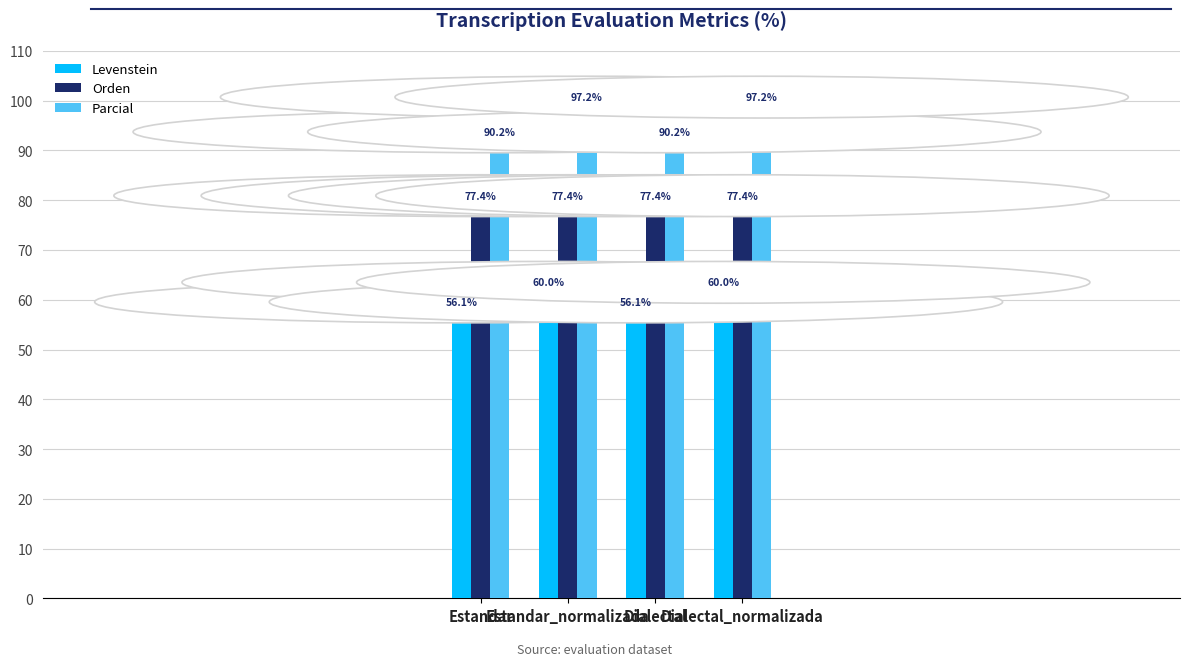

Reading right to left, list all the values displayed in this chart.

Levenstein: Dialectal_normalizada=60.0	Dialectal=56.1	Estandar_normalizada=60.0	Estandar=56.1
Orden: Dialectal_normalizada=77.4	Dialectal=77.4	Estandar_normalizada=77.4	Estandar=77.4
Parcial: Dialectal_normalizada=97.2	Dialectal=90.2	Estandar_normalizada=97.2	Estandar=90.2